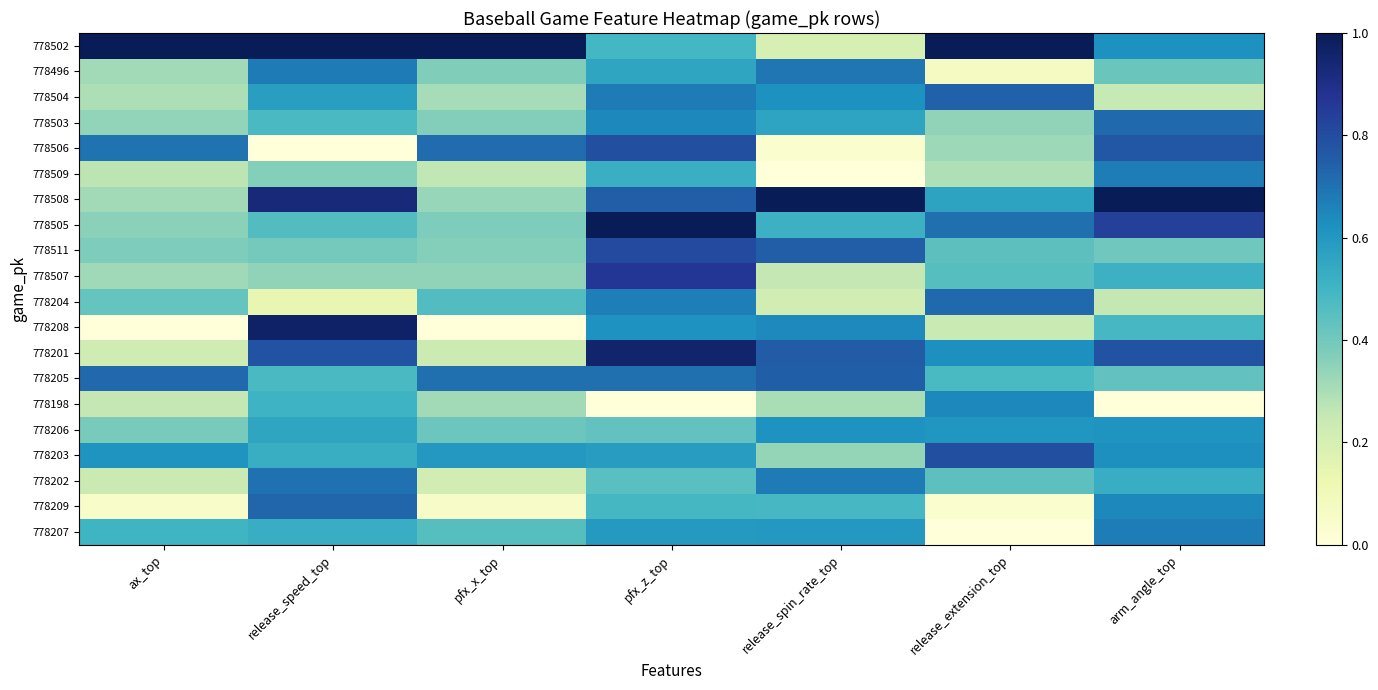

At which category is the sum across all series the highest?

pfx_z_top